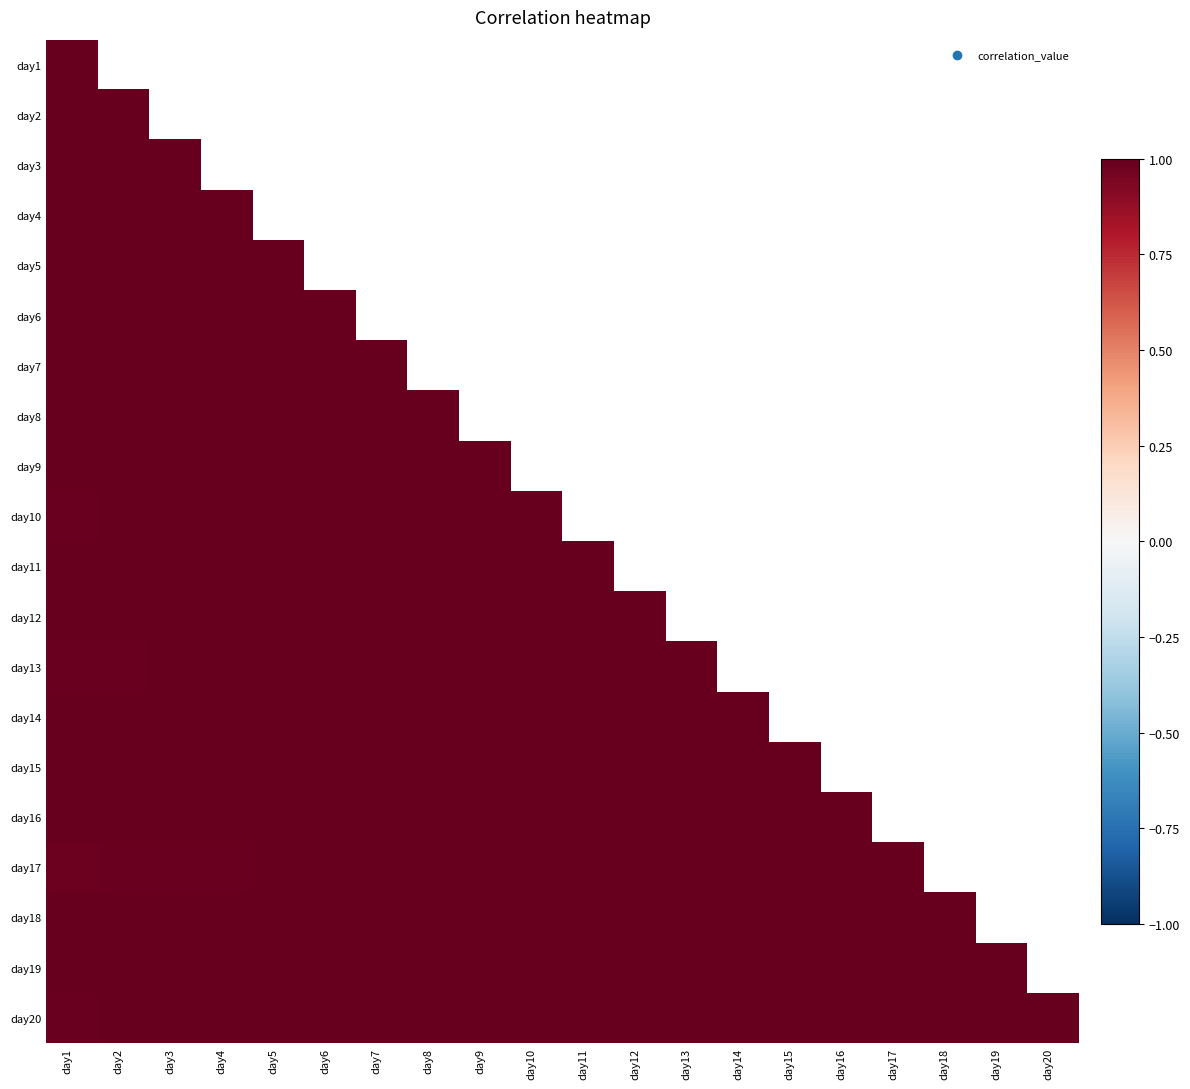

How many values in day15 are above zero?

15